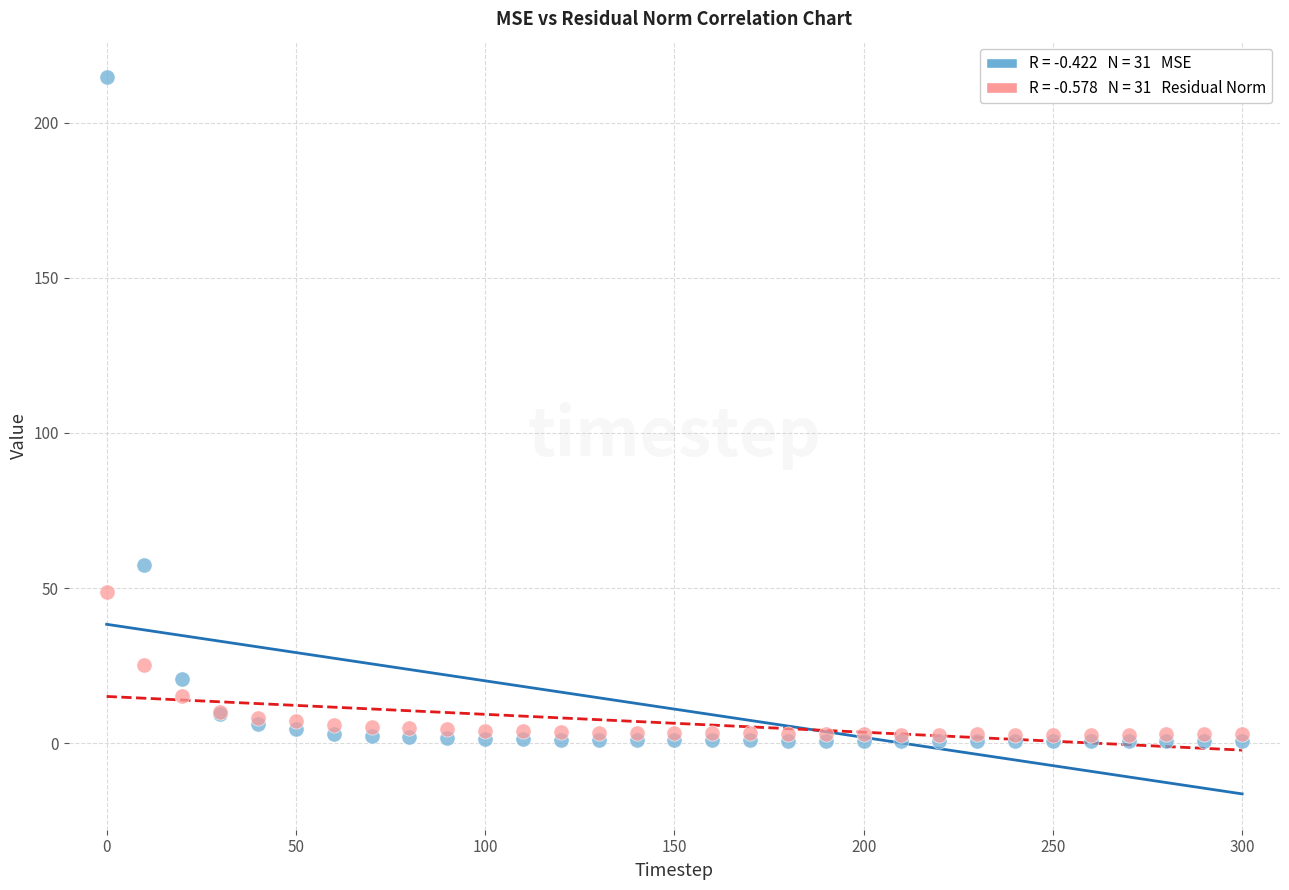

Across all series, what Y value is closest to 107?

57.5